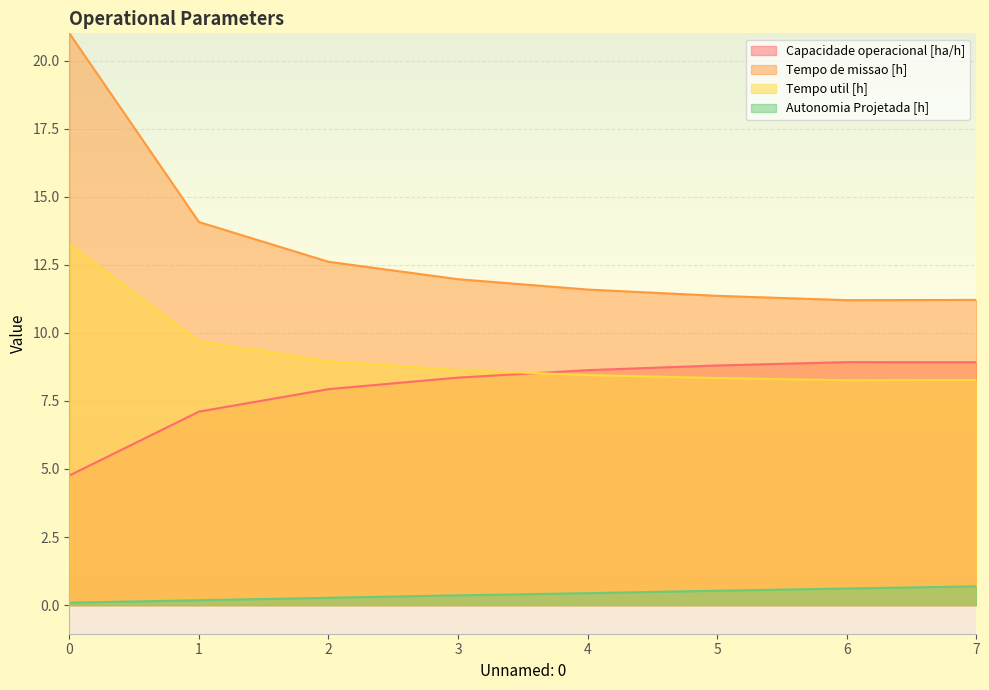

What is the value of the Autonomia Projetada [h] point at the 6th from the left?

0.5